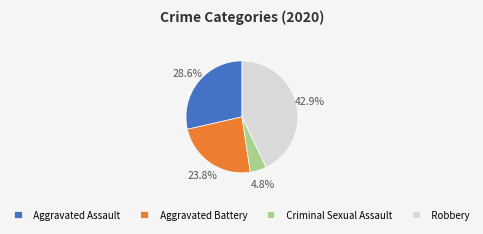

What percentage is NOT represented by Aggravated Battery?

76.2%